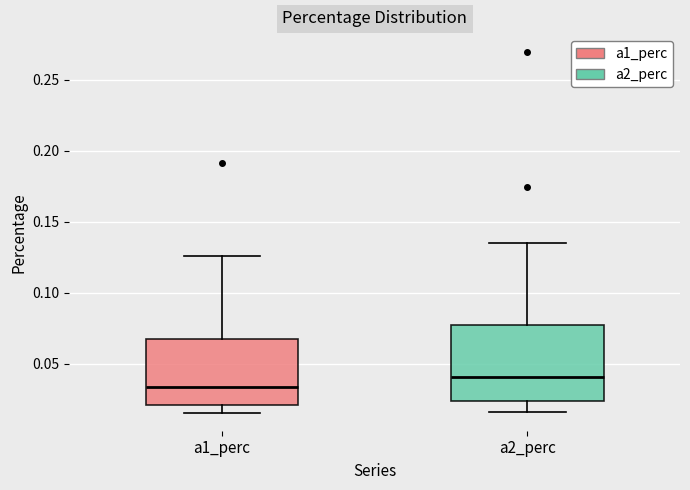

Reading left to right, read every box against the y-axis: the position of its median line, the range the box covers, and the ends of its whiskers. The values are not printed on the chart, so give them approximately, as read against the axis.

a1_perc: median 0.035, box 0.020 to 0.070, whiskers 0.015 to 0.125
a2_perc: median 0.040, box 0.025 to 0.075, whiskers 0.015 to 0.135